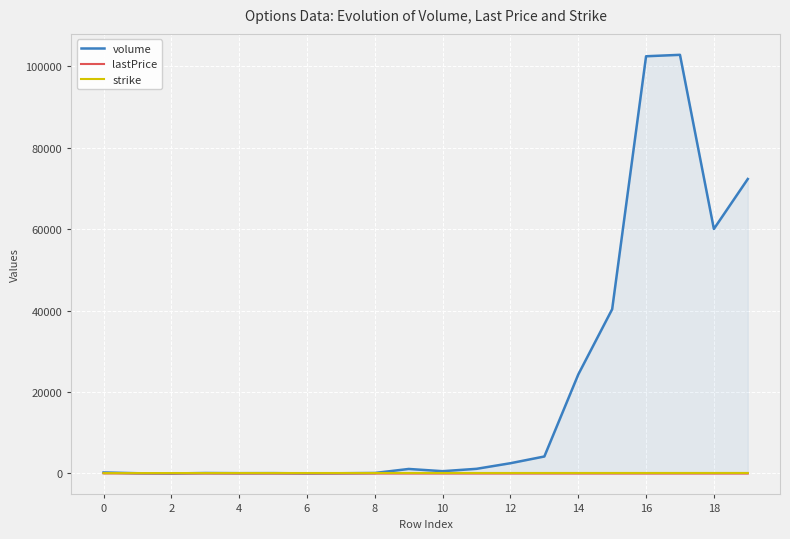

Which label corresponds to the smallest value in the chart?

19